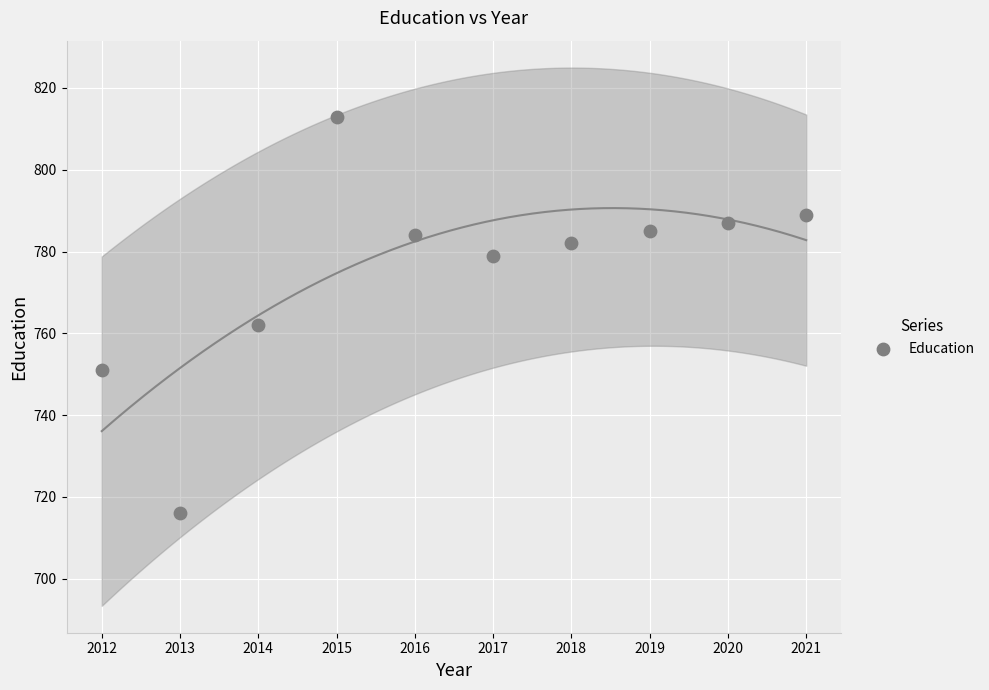

What is the average X value?

2016